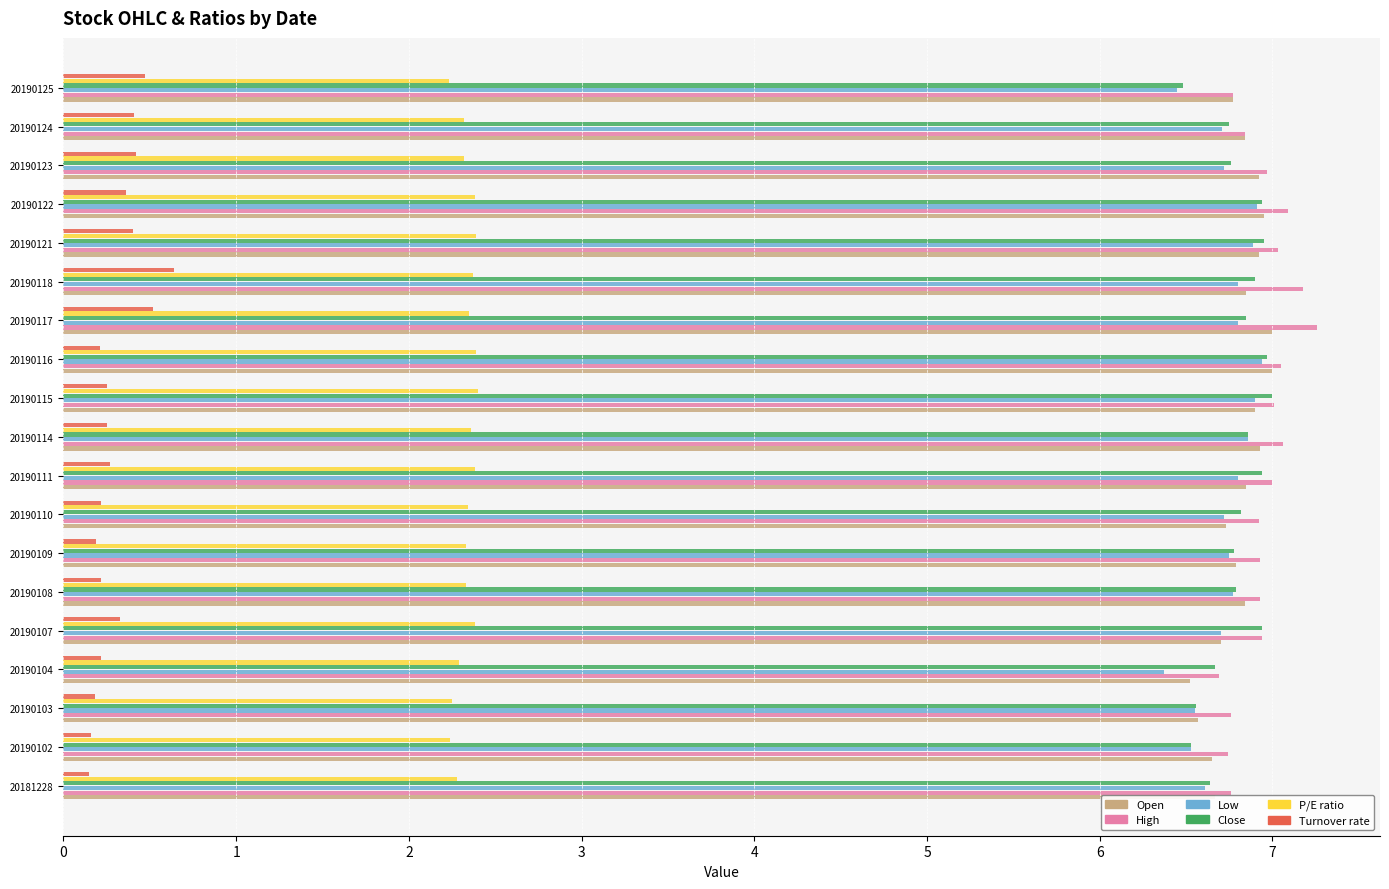

Is the value of Open at 20190116 greater than the value of Close at 20190110?

Yes